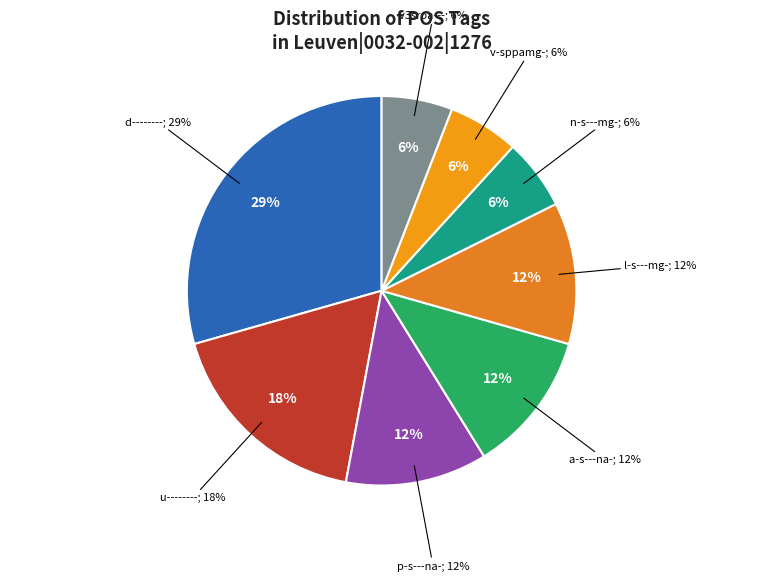

Is the sum of p-s---na- and l-s---mg- greater than half?

No